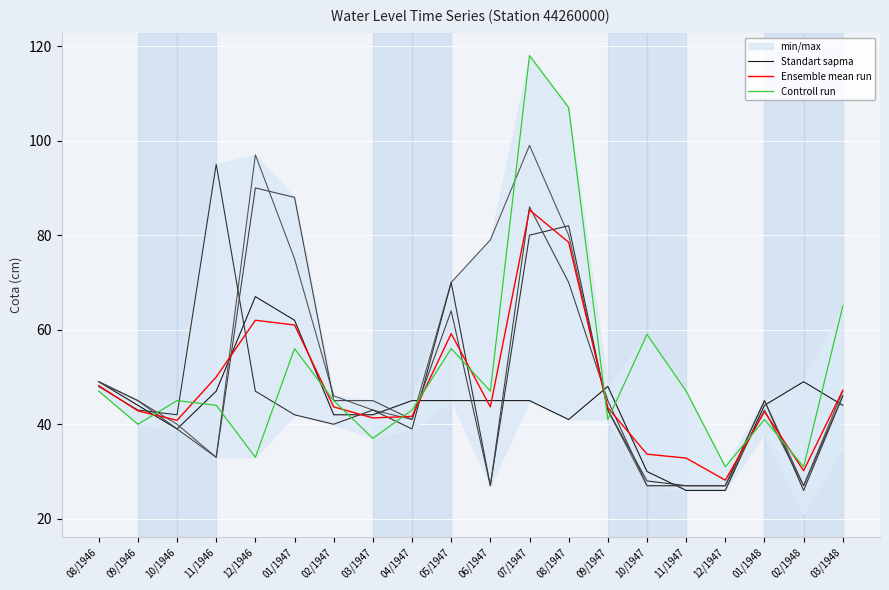

The value of Controll run at 01/1948 is 41.0. True or false?

True